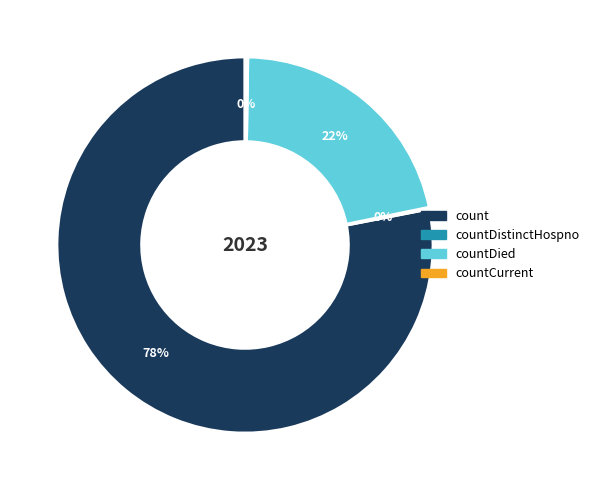

Is there any slice that represents more than half of the pie?

Yes